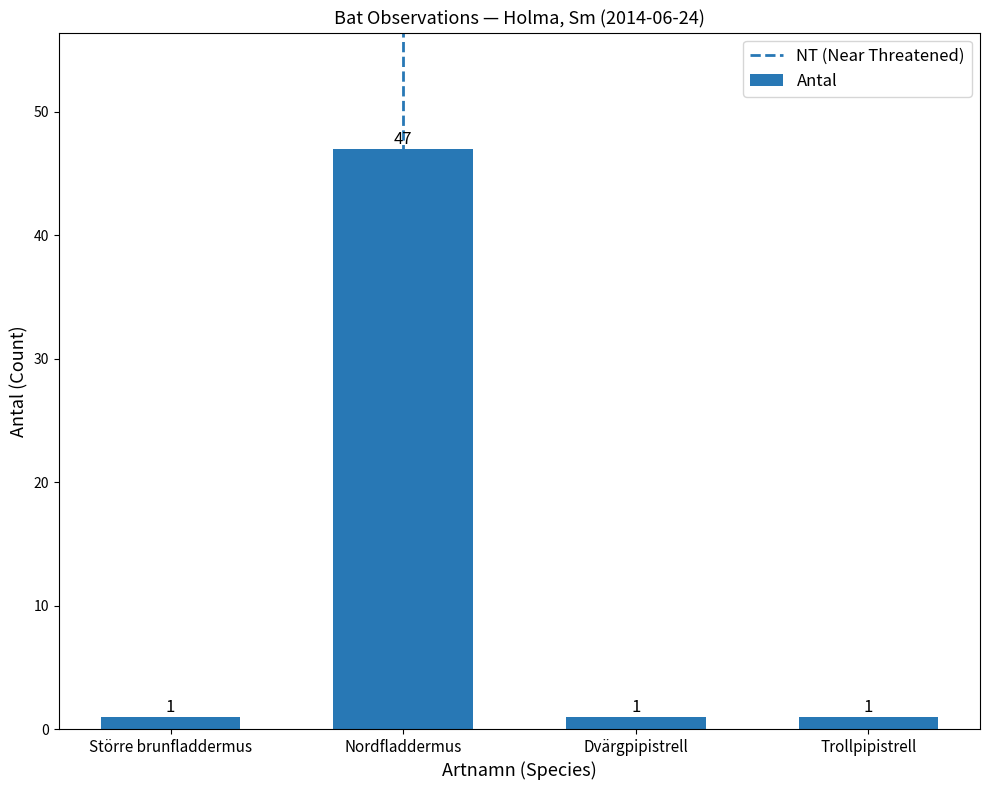

What is the label of the 1st bar from the left?

Större brunfladdermus